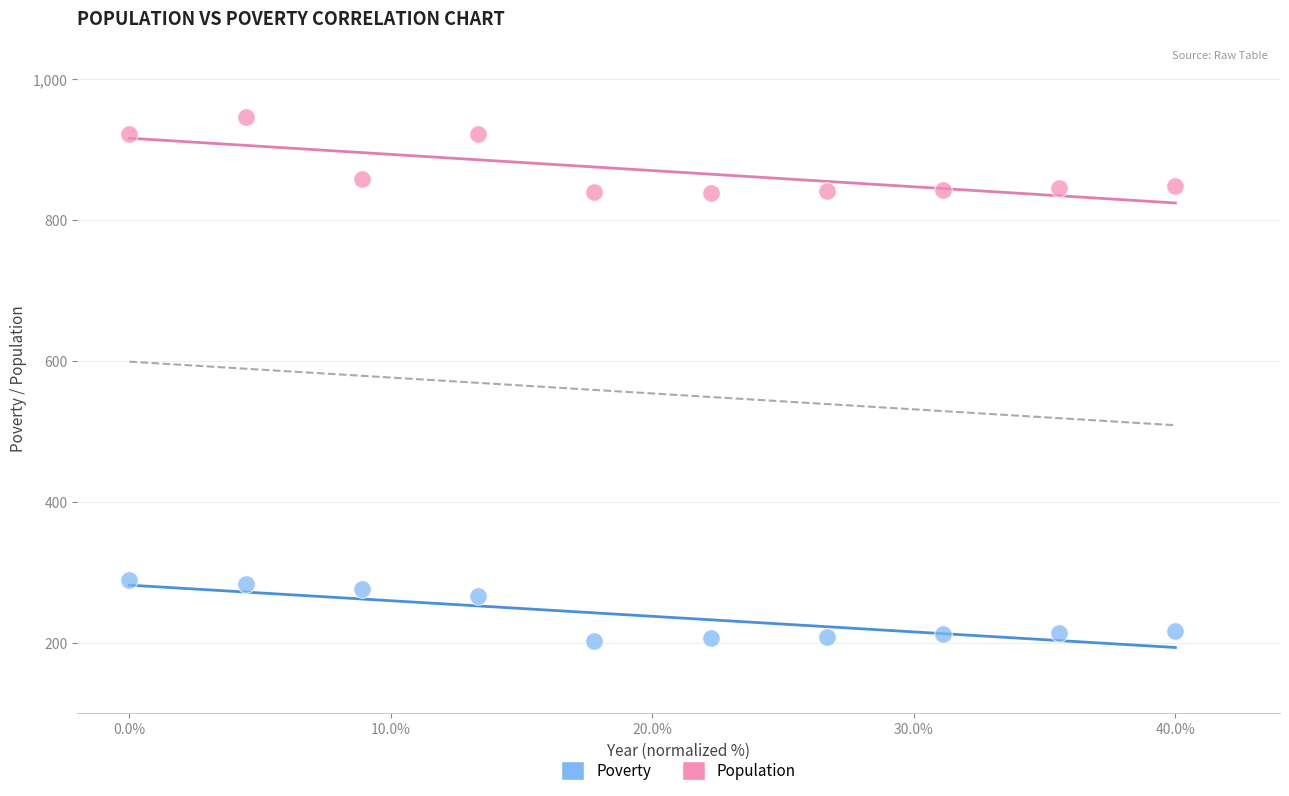

Which series contains the highest Y value?

Population